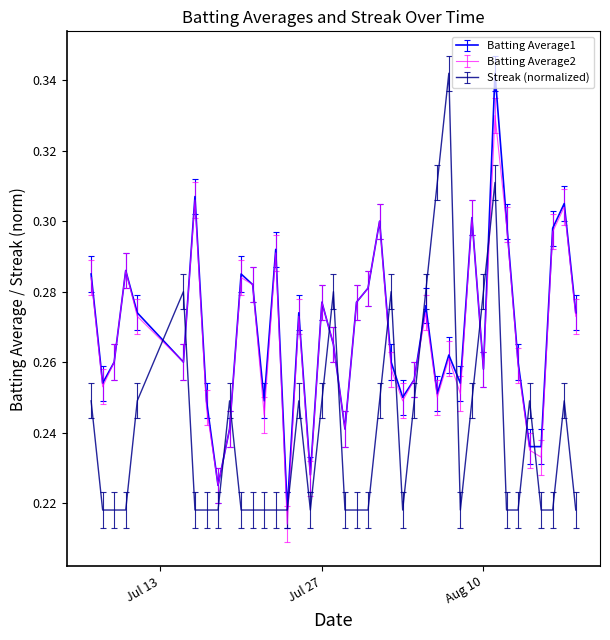

After their last crossing, which series has the higher values: Streak (normalized) or Batting Average2?

Batting Average2